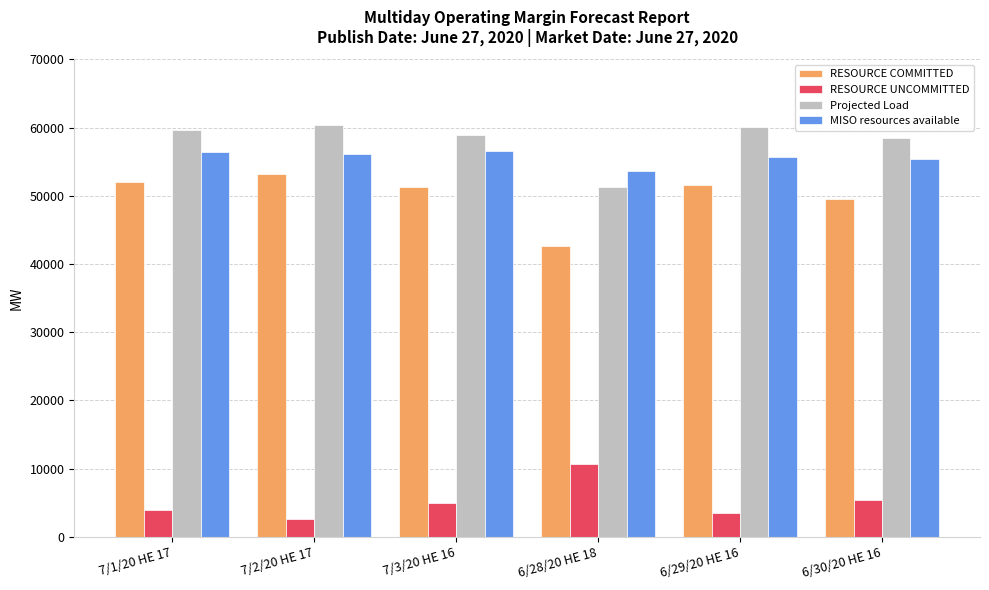

What is the label of the 4th bar from the right?

7/3/20 HE 16